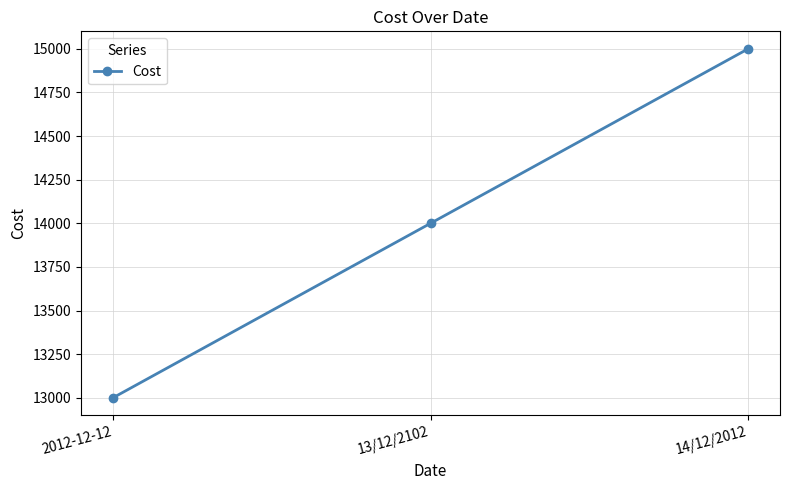

Reading left to right, extract all data points from this chart.

13000	14000	15000